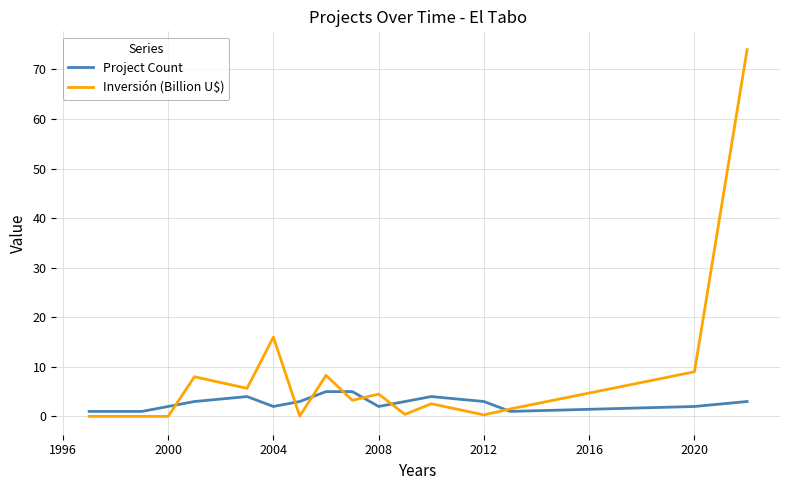

Count the Project Count values in the range 2 to 3.

9